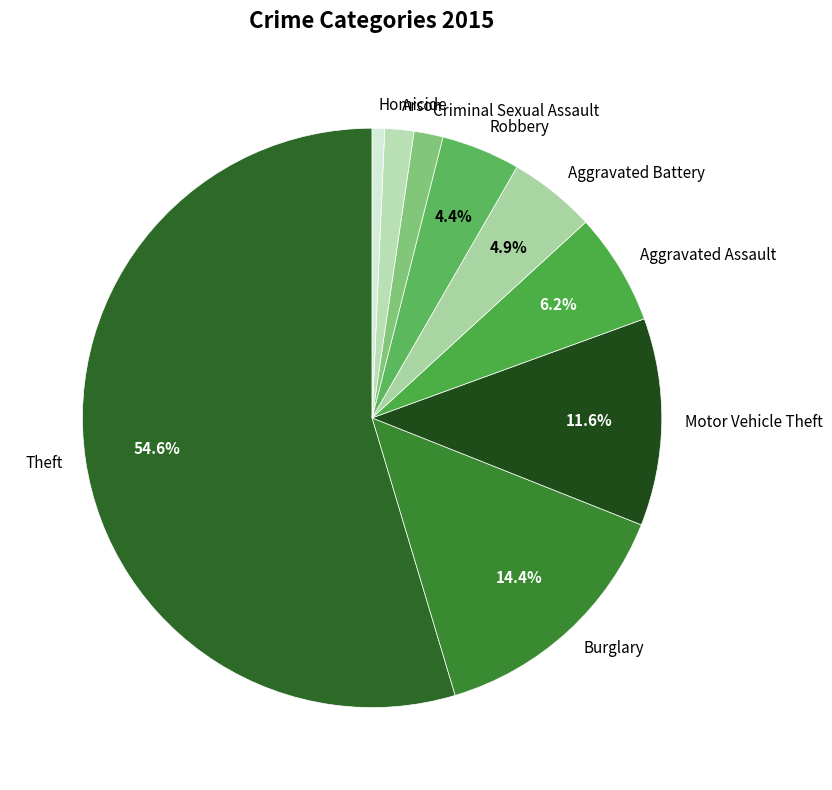

Which has a higher value, Criminal Sexual Assault or Homicide?

Criminal Sexual Assault